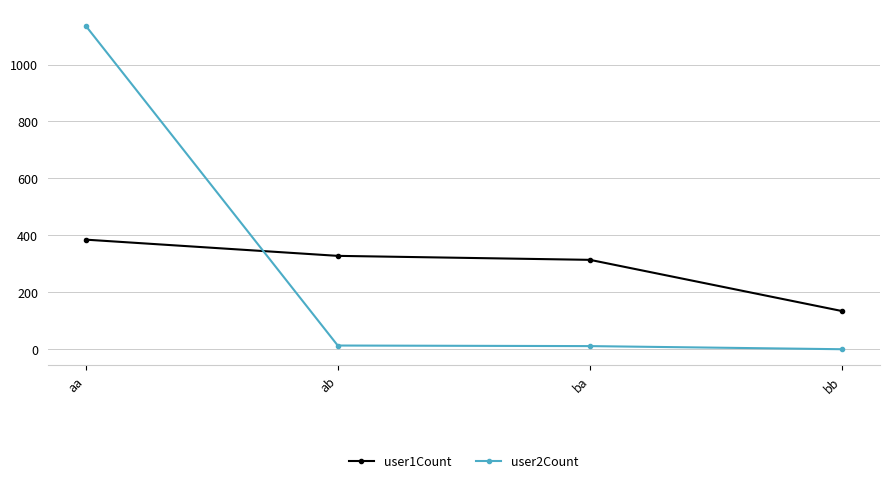

At which label does user1Count first exceed 328?

aa